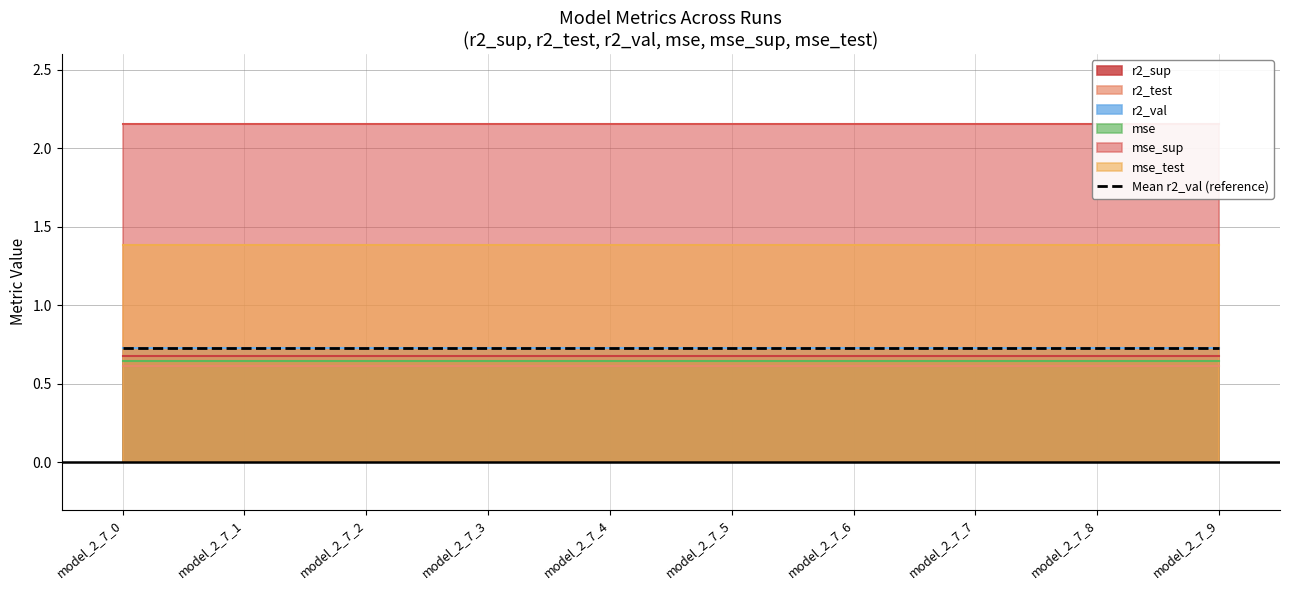

What are all the series names shown in the legend?

r2_sup, r2_test, r2_val, mse, mse_sup, mse_test